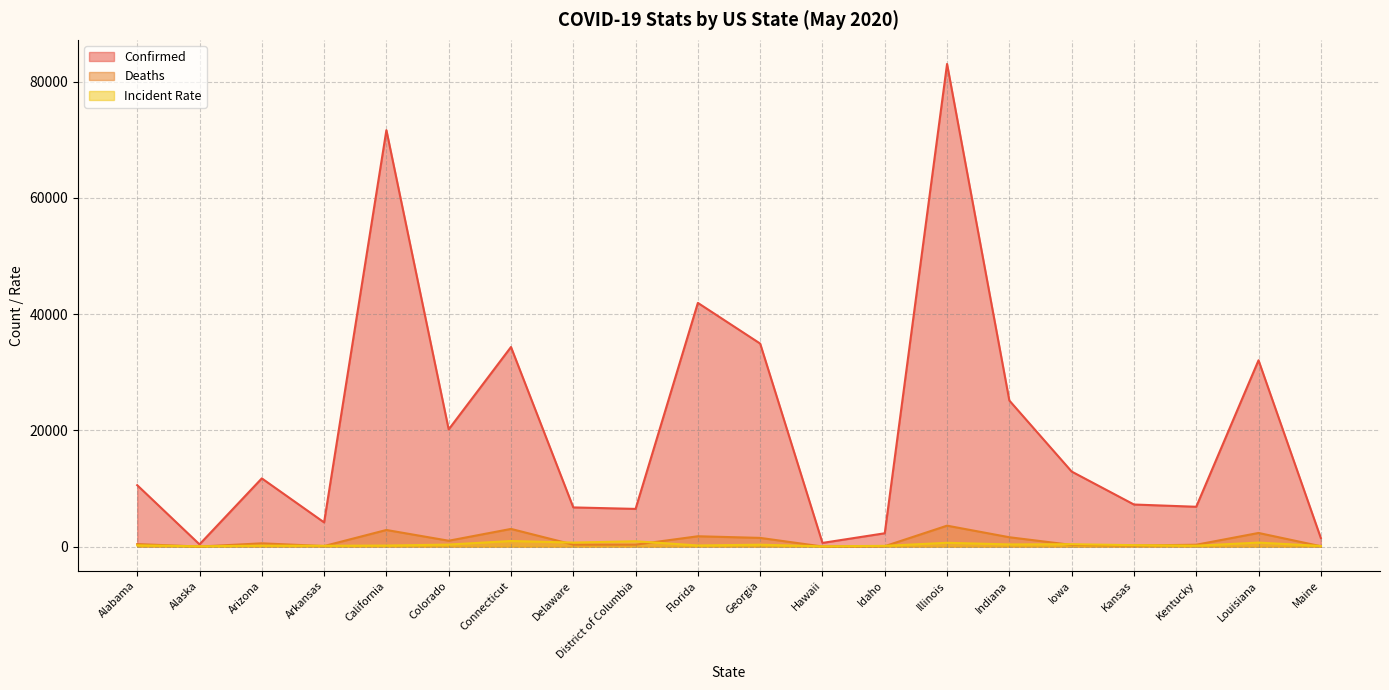

Rank the series by their maximum value, from lowest to highest.

Incident Rate, Deaths, Confirmed